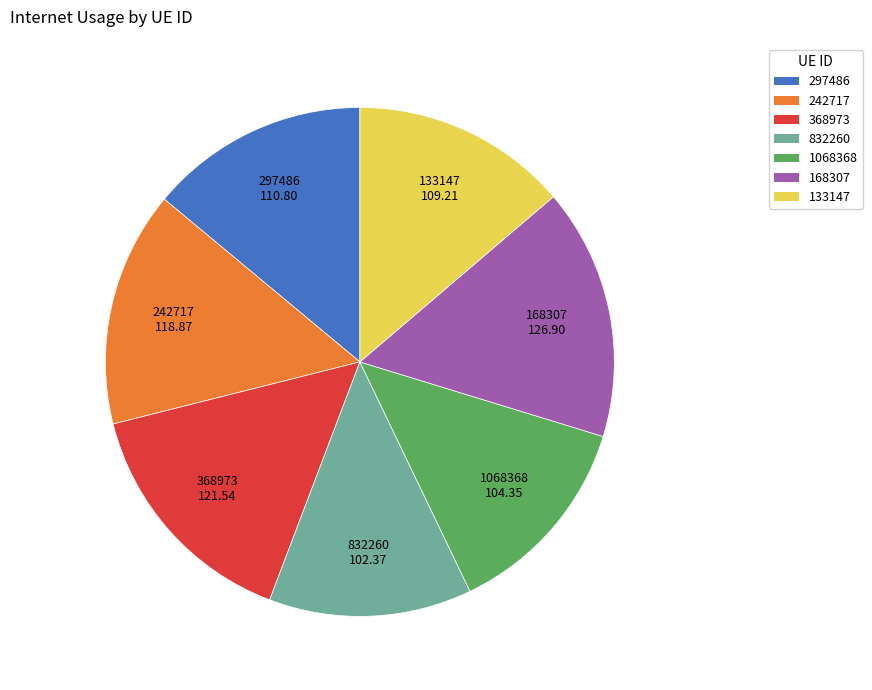

Which slice is the largest?

168307